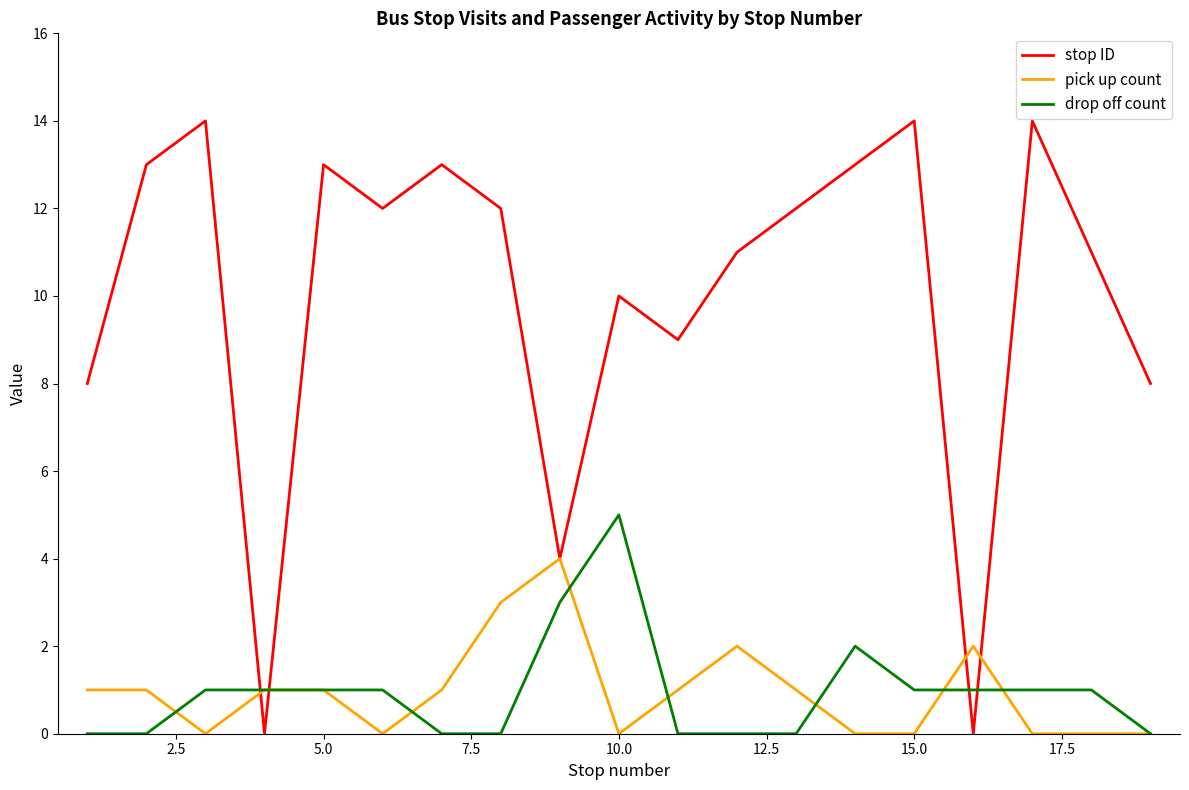

Which series has the largest total across all categories?

stop ID